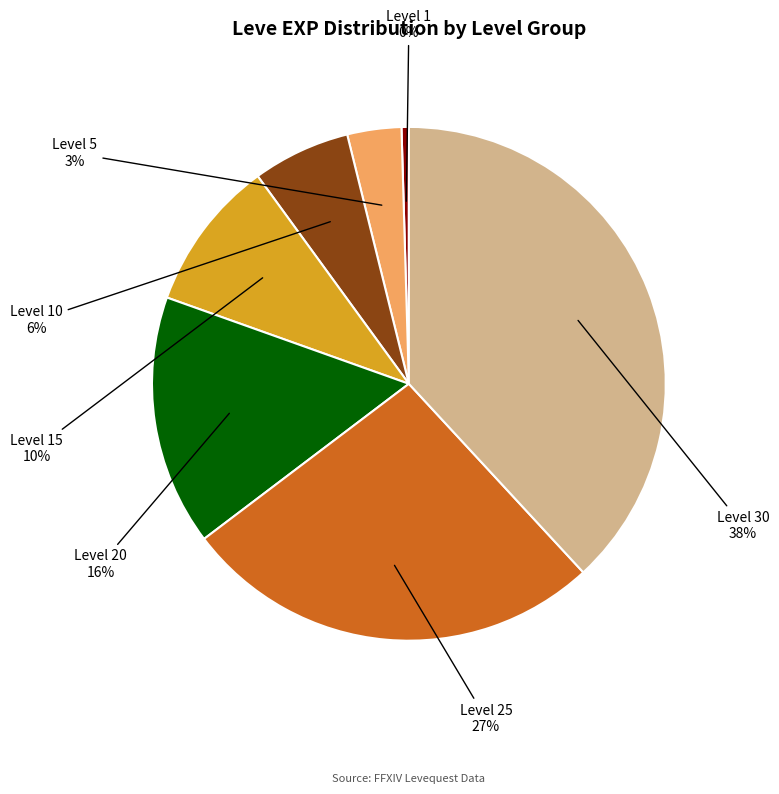

To the nearest percent, what is the average slice percentage?

14%